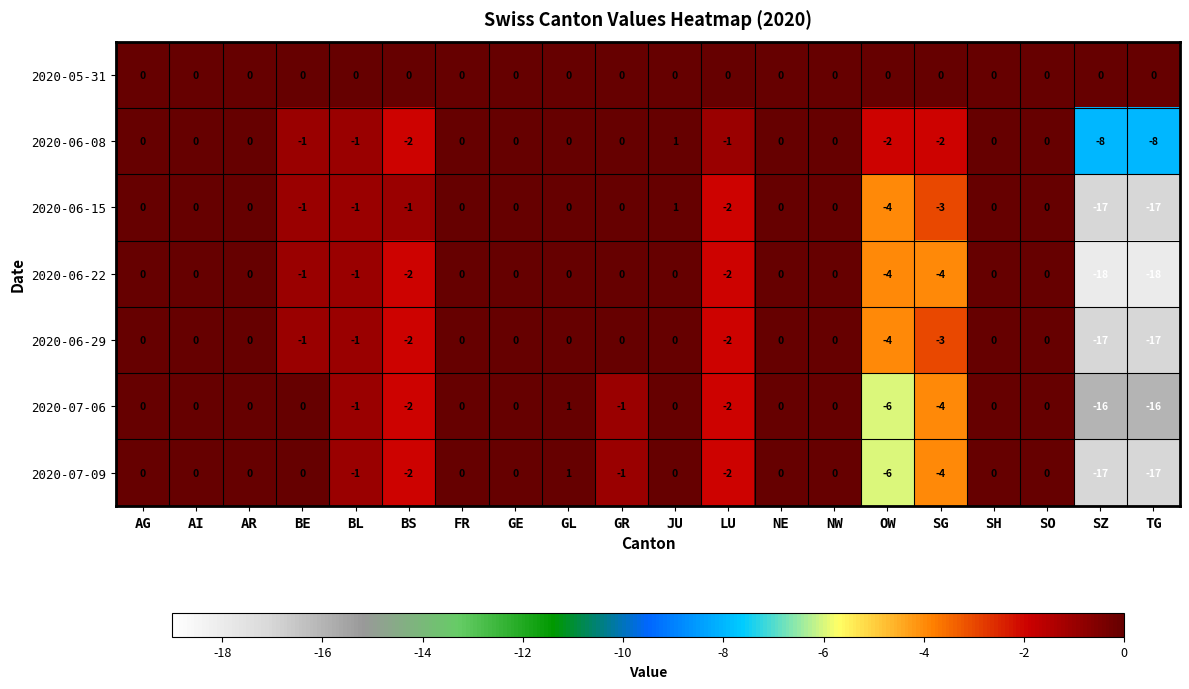

What is the sum of the 2020-06-08 values at OW and BL?

-3